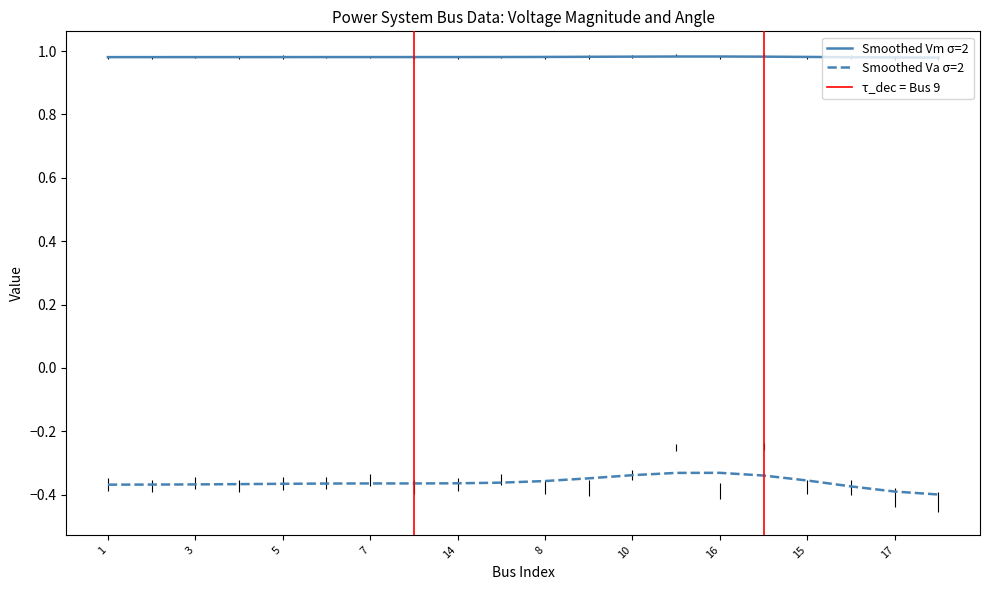

What is the difference between the Va values at 12 and 13?

0.1